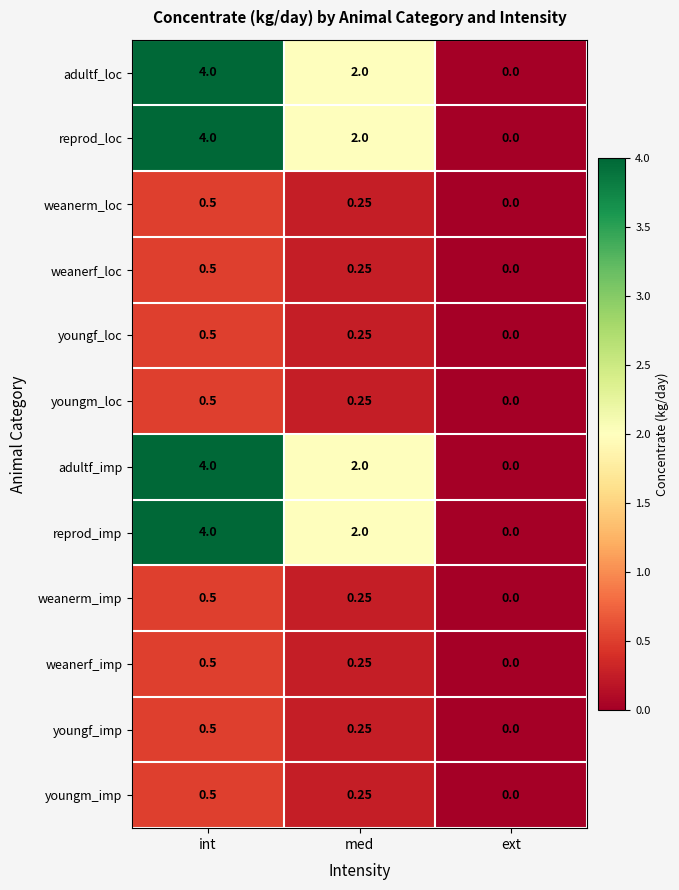

Rank the categories by adultf_imp value from lowest to highest.

ext, med, int